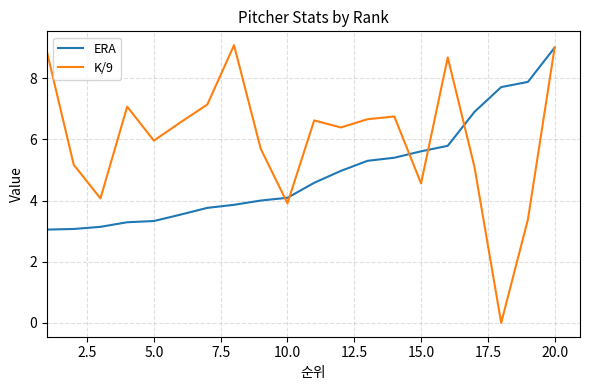

Rank the series by their average value, from lowest to highest.

ERA, K/9